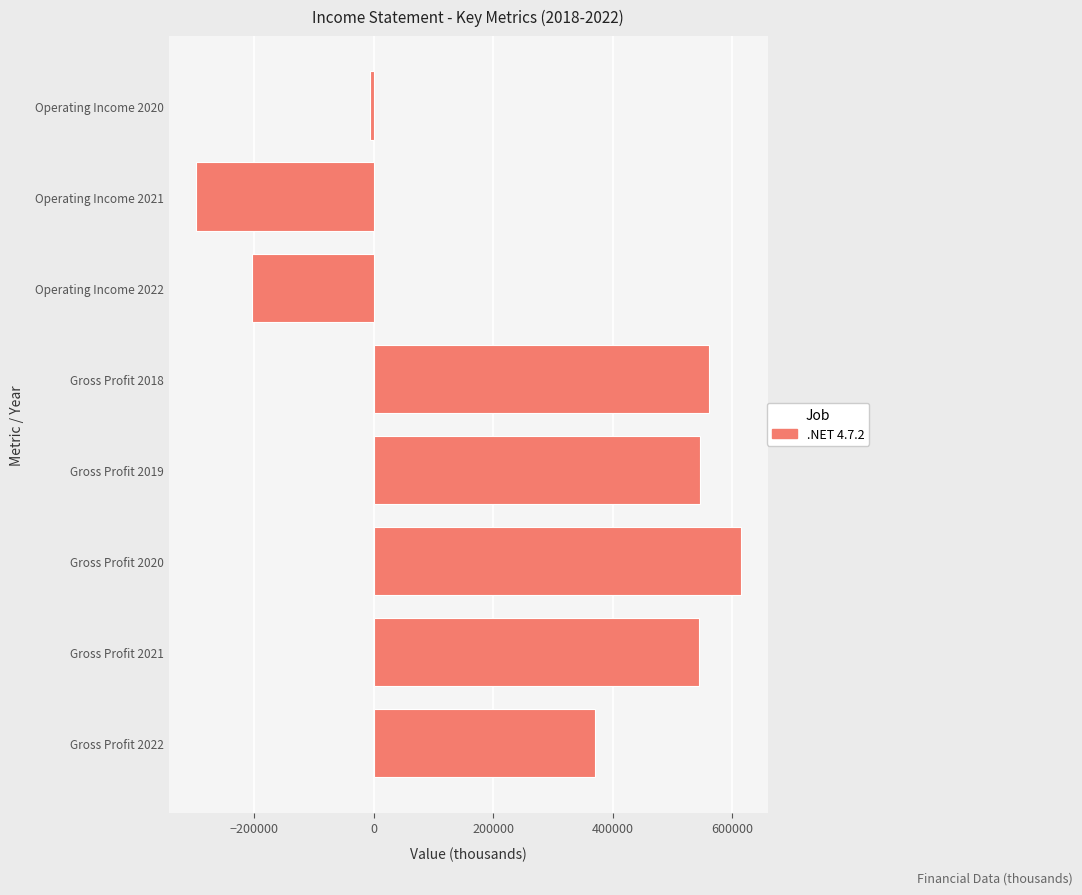

Is it true that the value at Gross Profit 2021 is 774178?

False